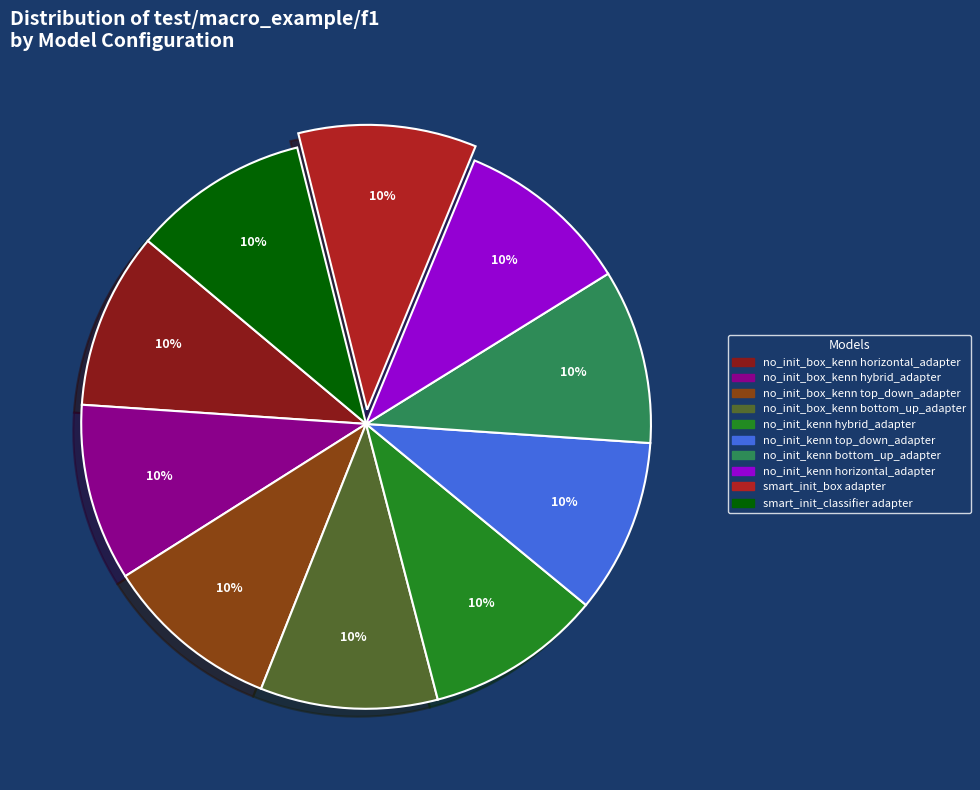

Is there any slice that represents more than half of the pie?

No